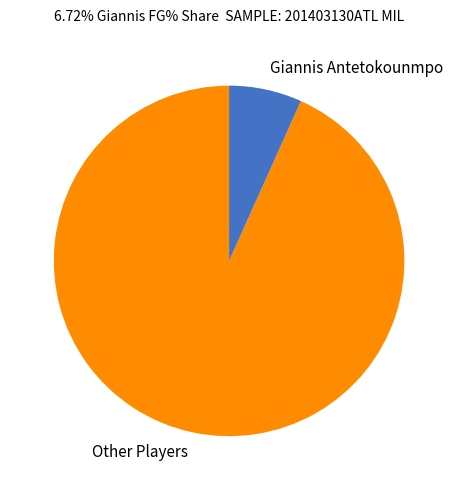

Which slice represents more than half of the pie?

Other Players